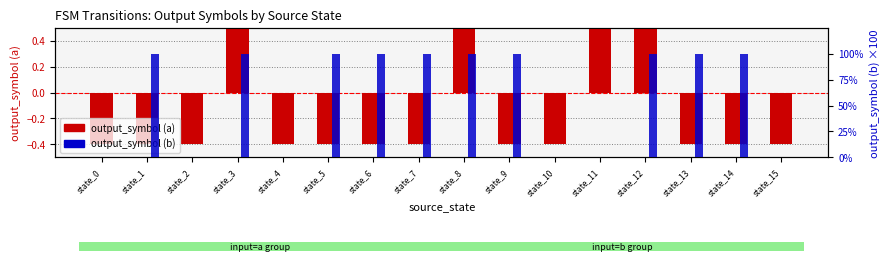

How many positive values does the output_symbol (a) series have?

4